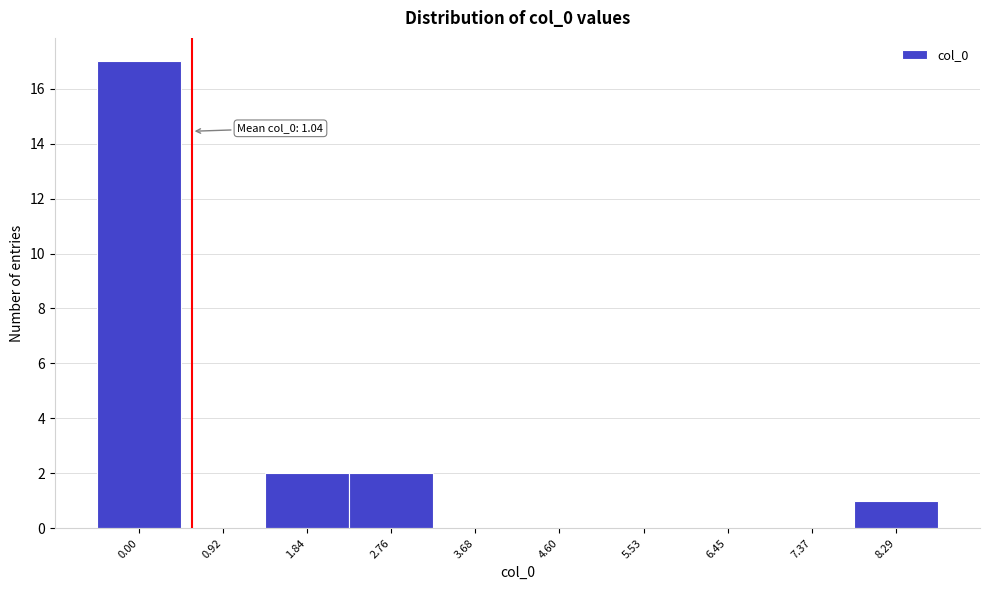

Reading left to right, list all the values displayed in this chart.

0.00=17	0.92=0	1.84=2	2.76=2	3.68=0	4.60=0	5.53=0	6.45=0	7.37=0	8.29=1